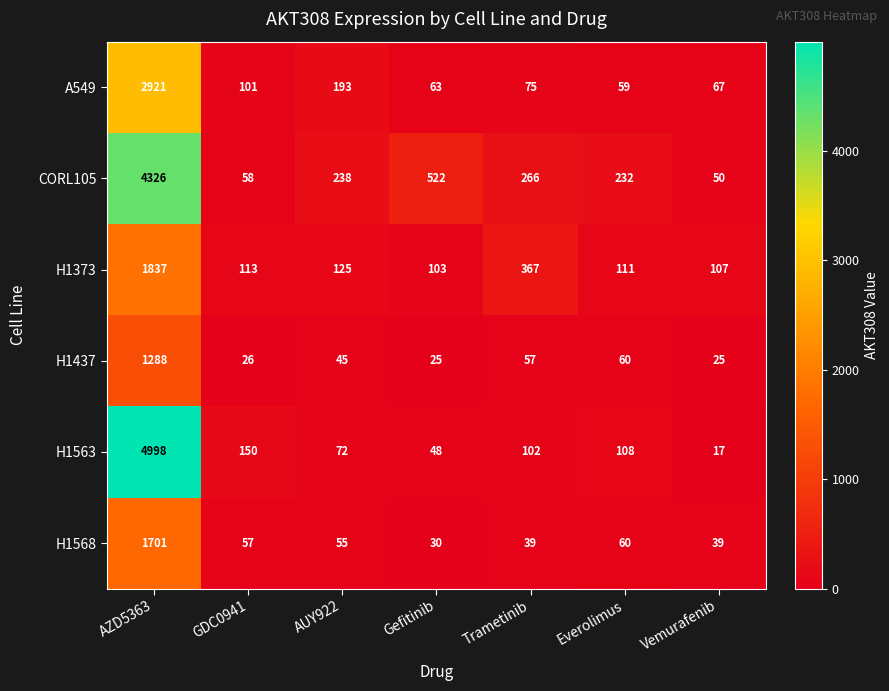

What is the difference between the highest and lowest values at GDC0941?

124